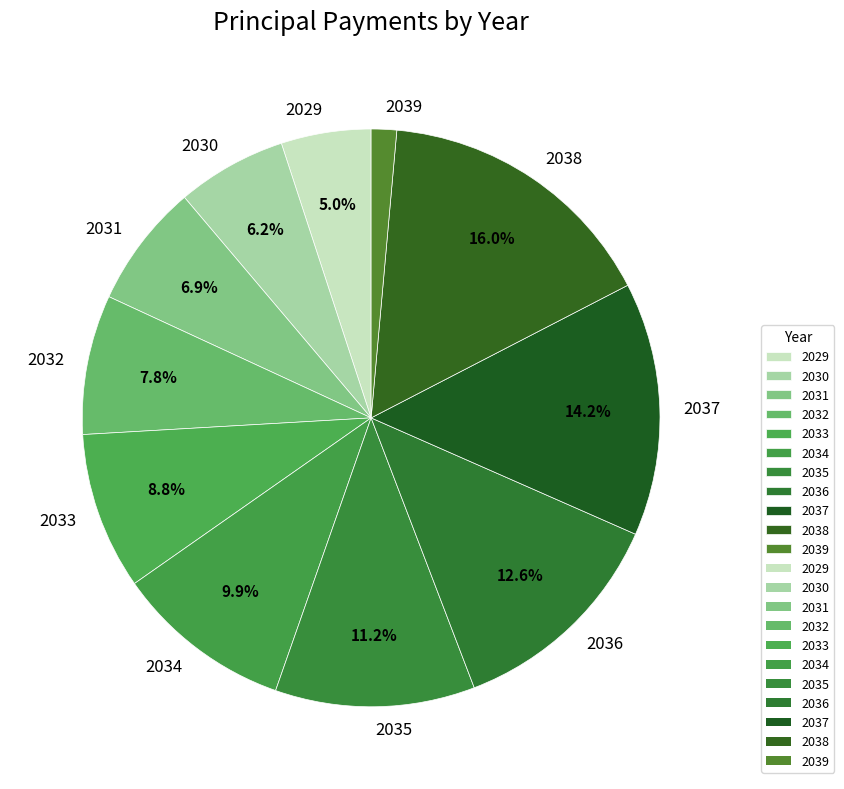

Which slice is the smallest?

2039